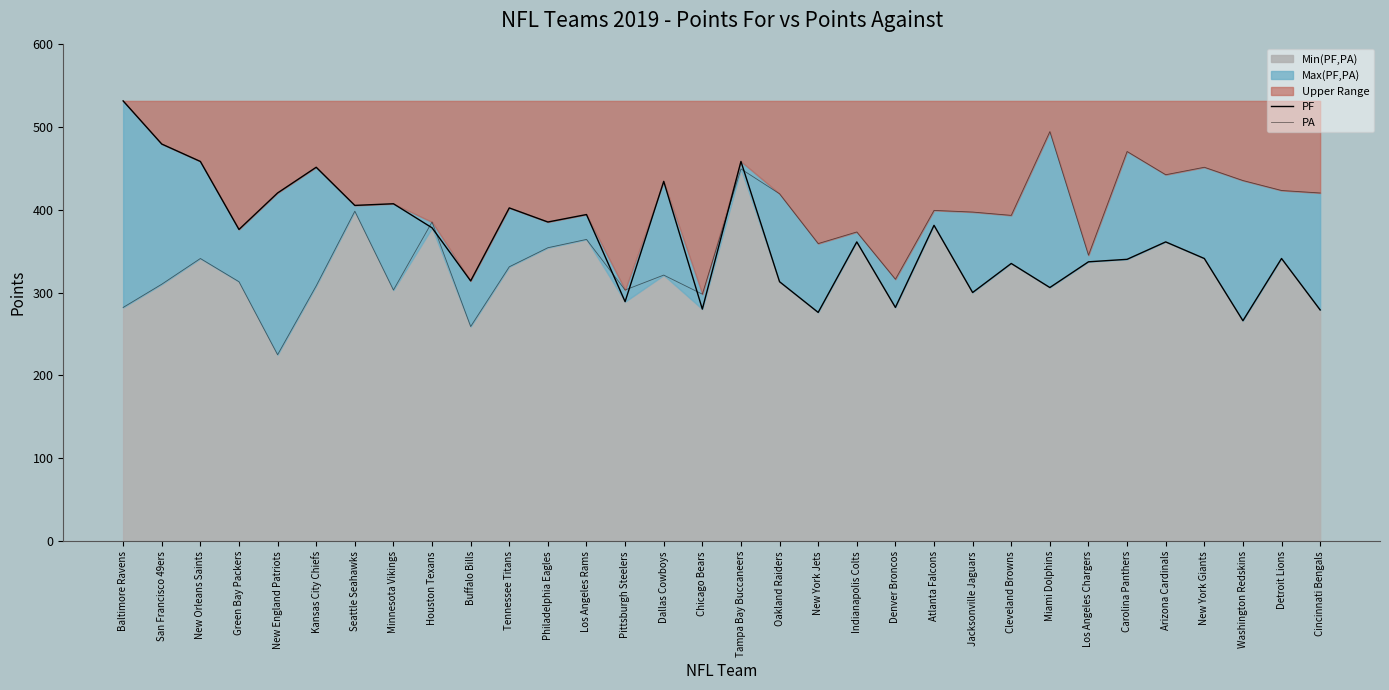

How many lines are shown in the chart?

2